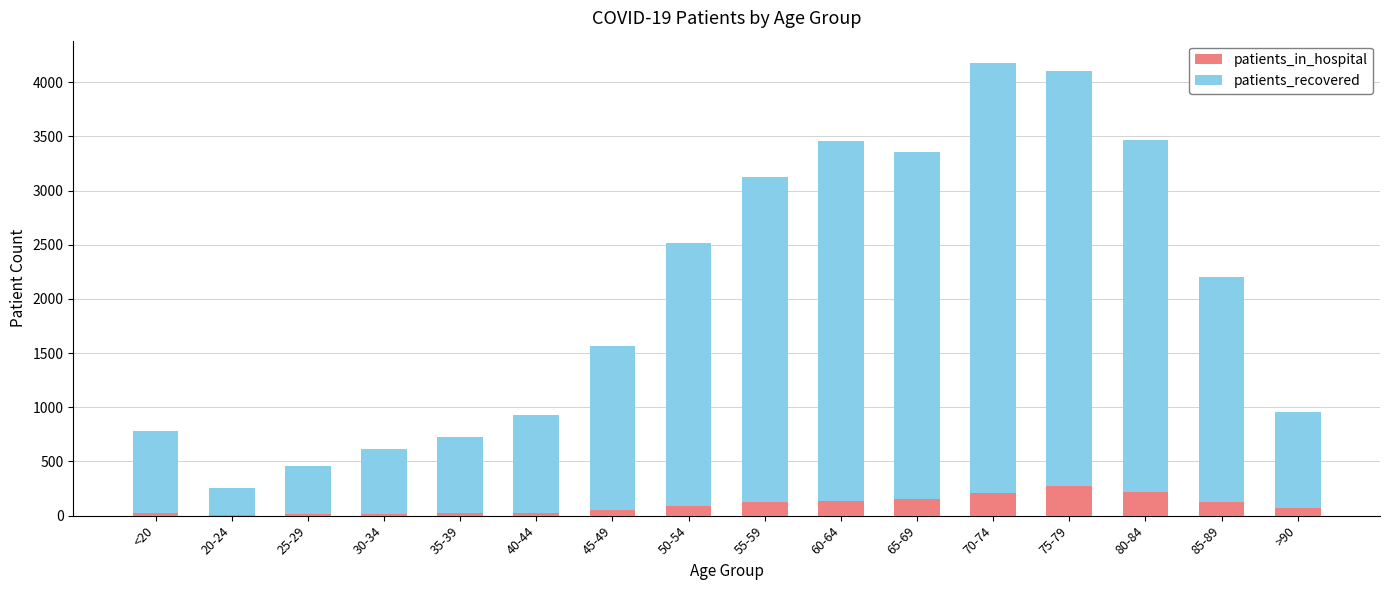

What is the highest value of the patients_in_hospital series?

269